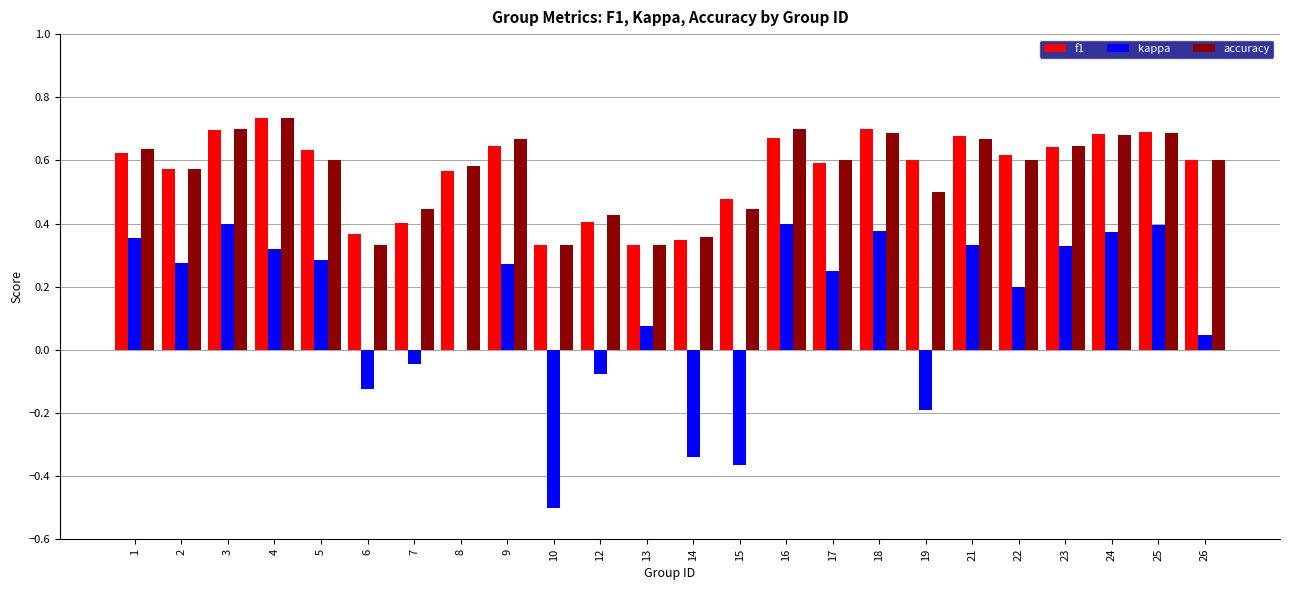

Is the value of kappa at 10 greater than the value of accuracy at 23?

No